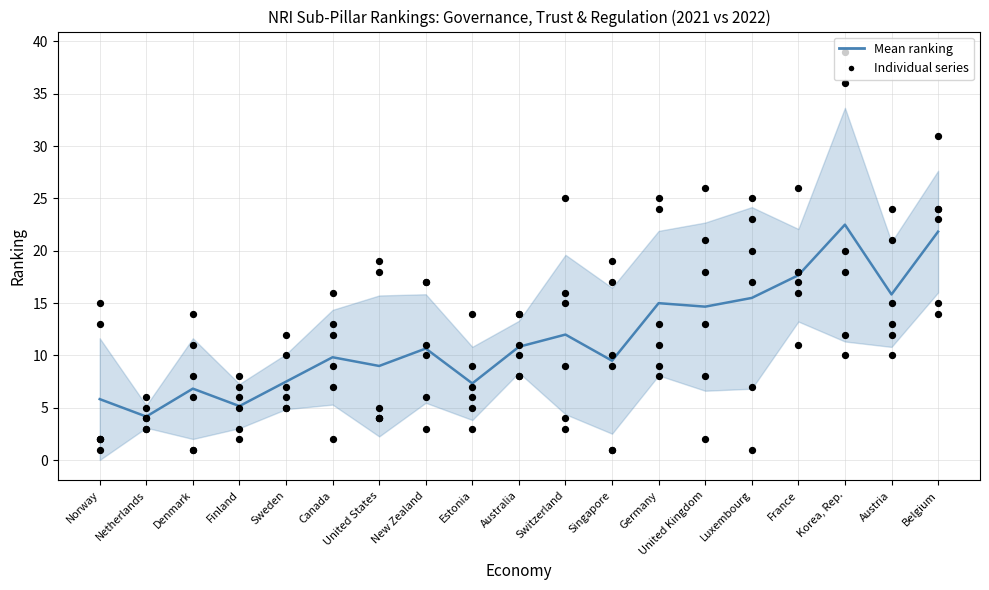

What is the ratio of the value at France to the value at Canada?

1.8